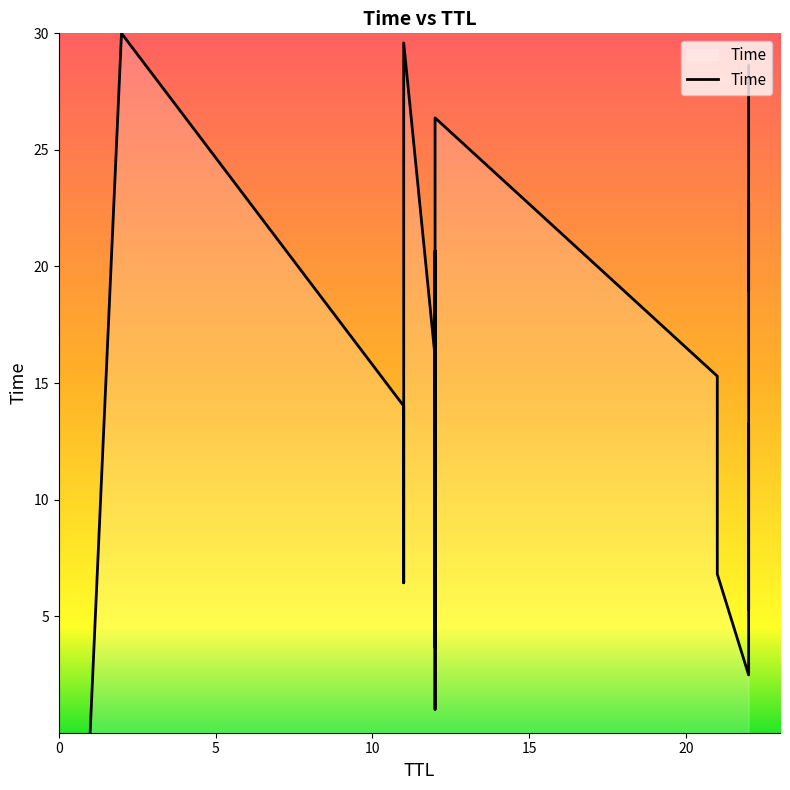

What is the label of the 12th point from the right?

12